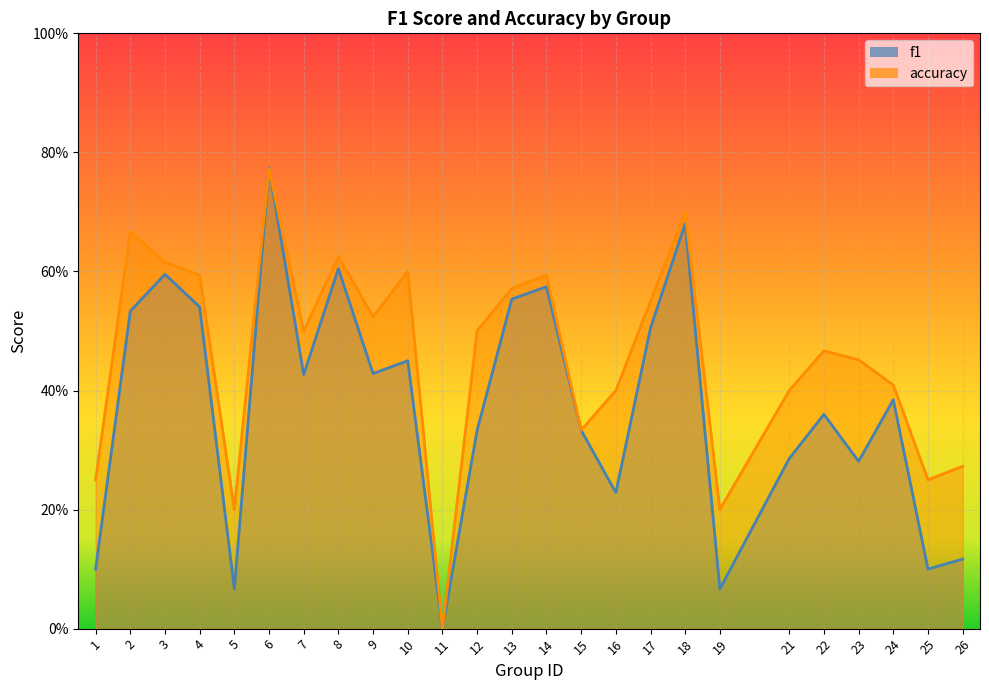

The accuracy series shows 0.6 at 8. True or false?

True